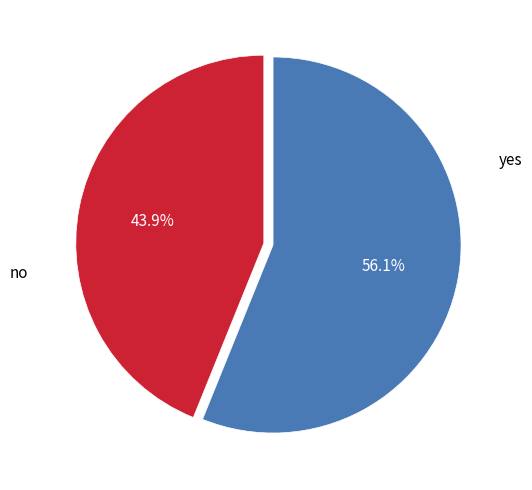

How much of the chart is everything except no?

56.1%